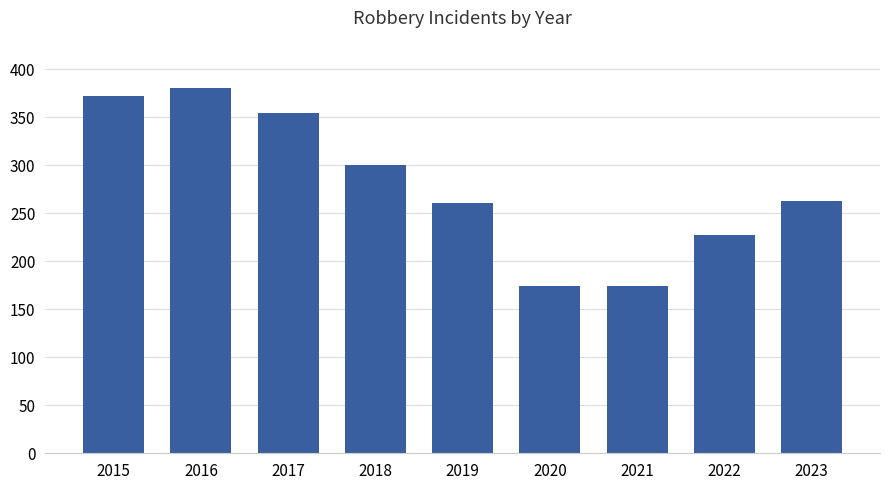

At which category does the chart reach its peak across all series?

2016